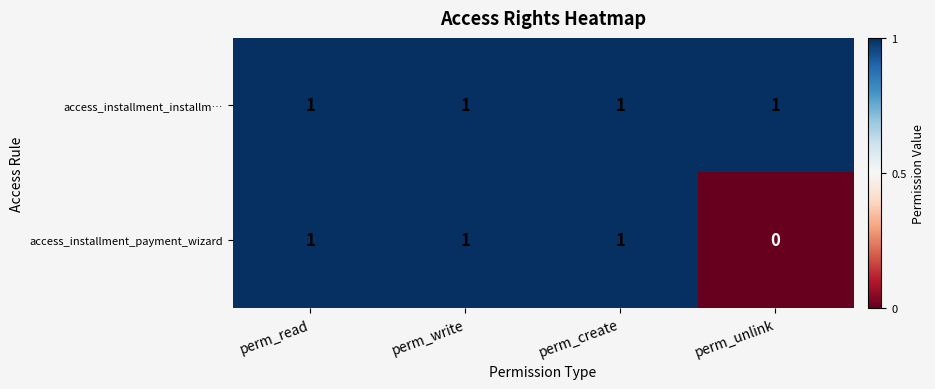

Reading left to right, extract all data points from this chart.

access_installment_installm…: perm_read=1	perm_write=1	perm_create=1	perm_unlink=1
access_installment_payment_wizard: perm_read=1	perm_write=1	perm_create=1	perm_unlink=0